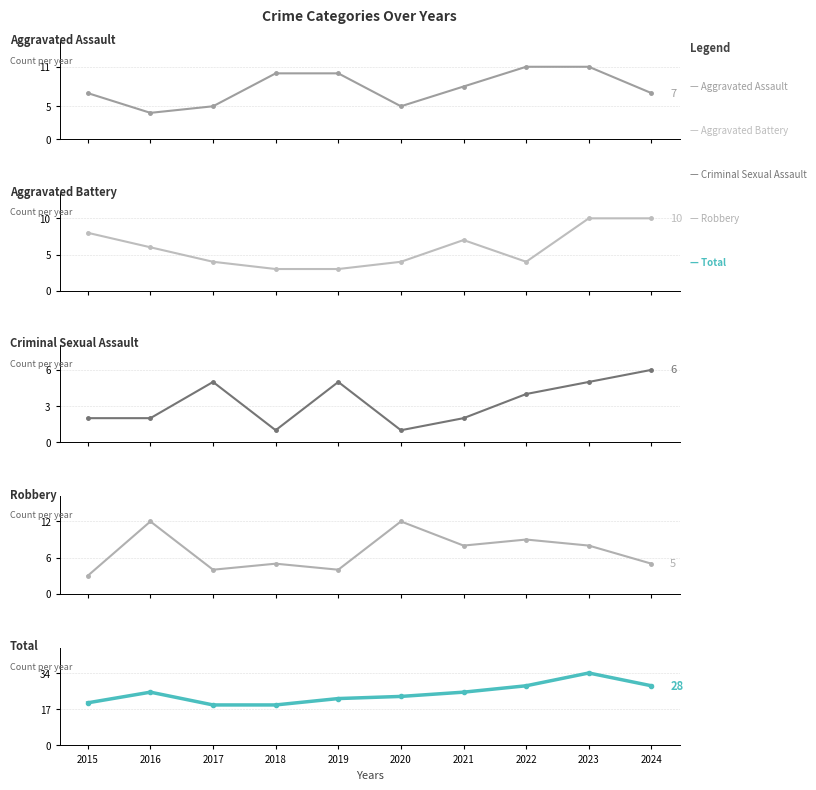

Rank the categories by Total value from highest to lowest.

2023, 2022, 2024, 2016, 2021, 2020, 2019, 2015, 2017, 2018